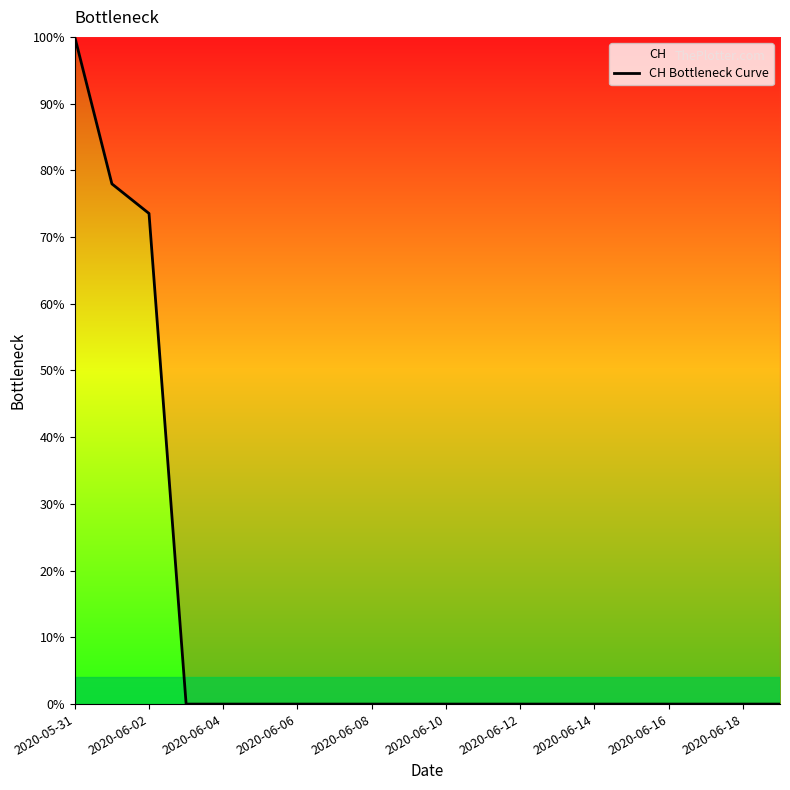

How many series are shown in this chart?

1